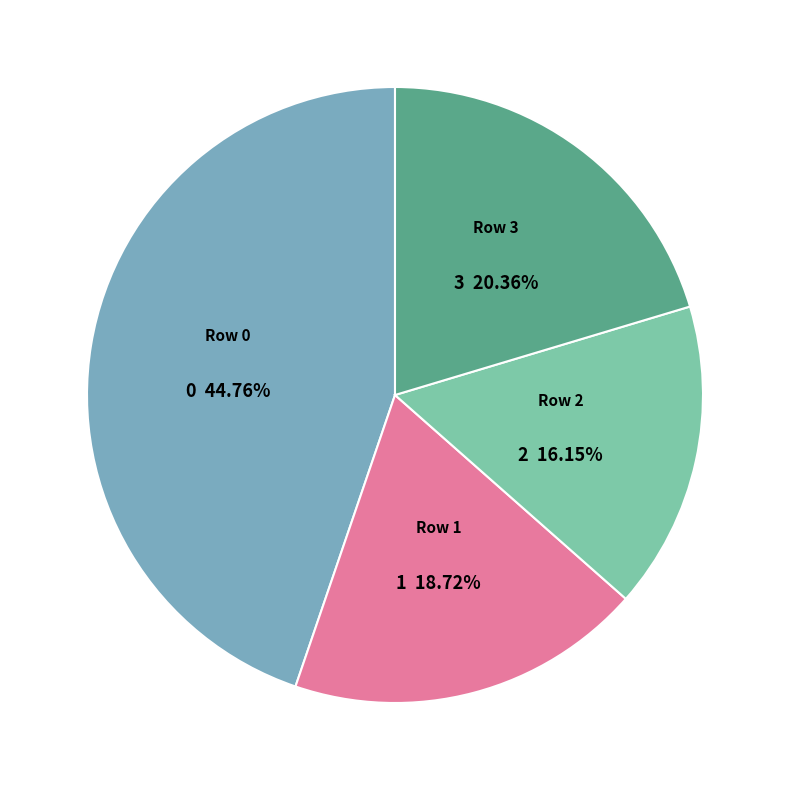

Count the number of slices in the pie.

4